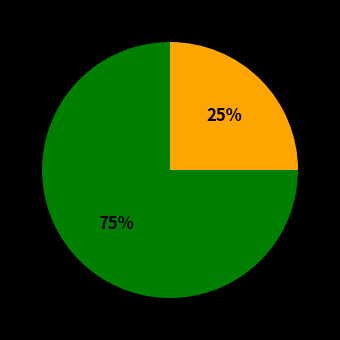

Is there any slice that represents more than half of the pie?

Yes